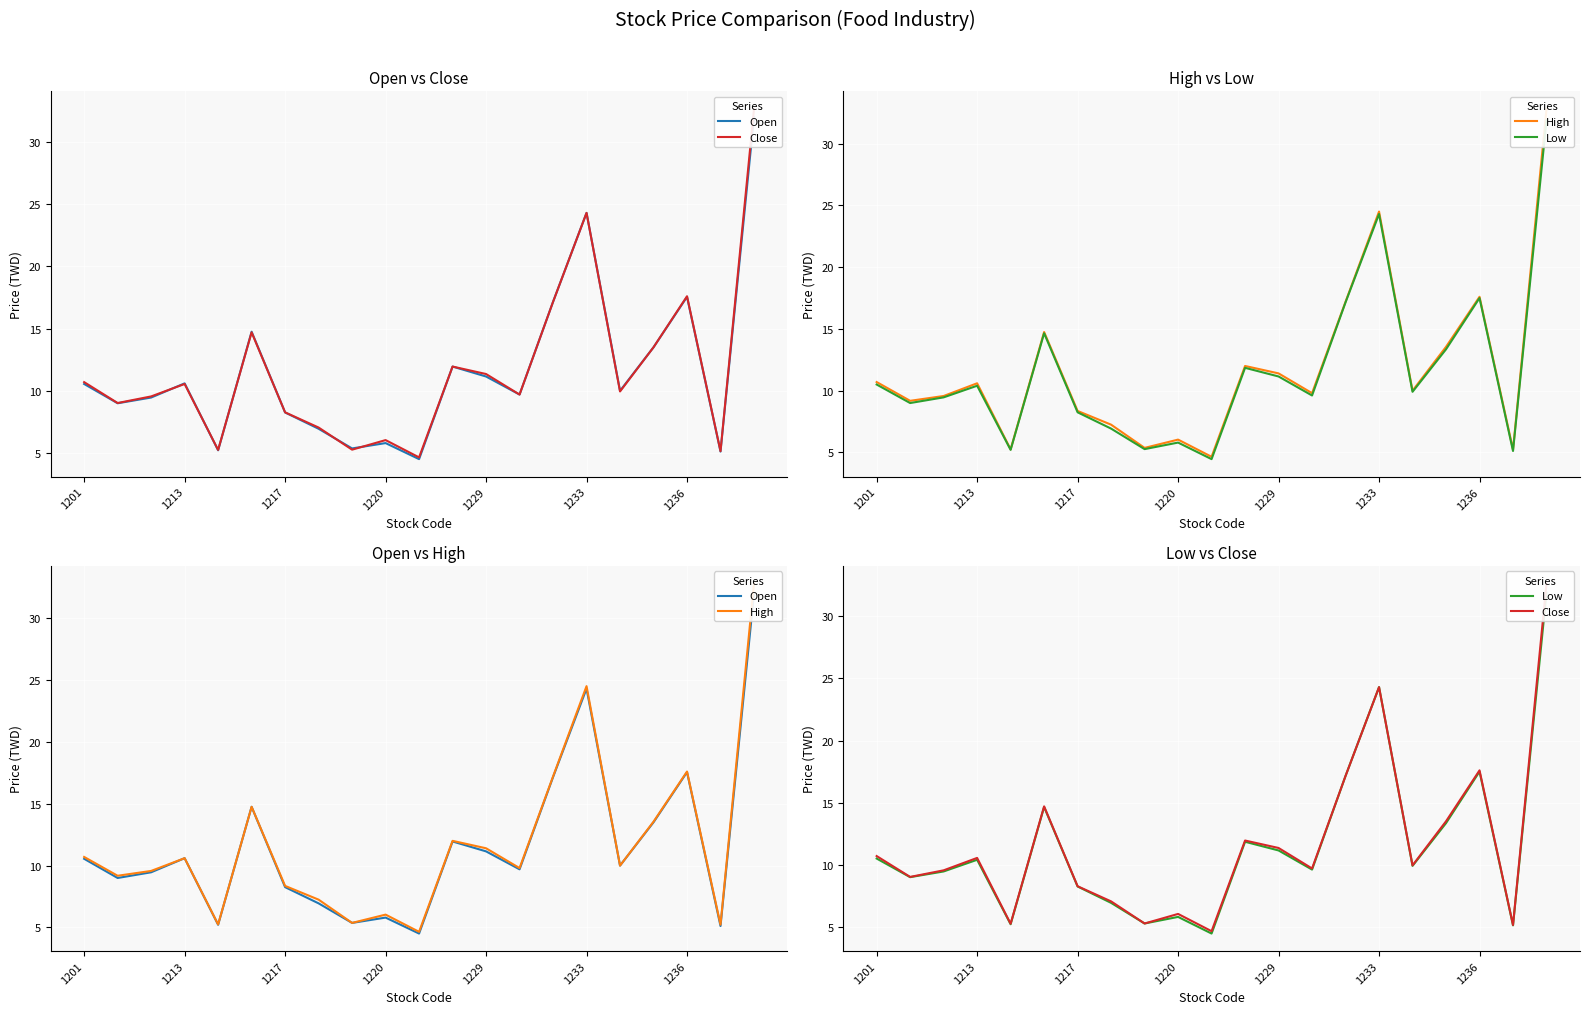

True or false: Low and Close cross at least once.

False